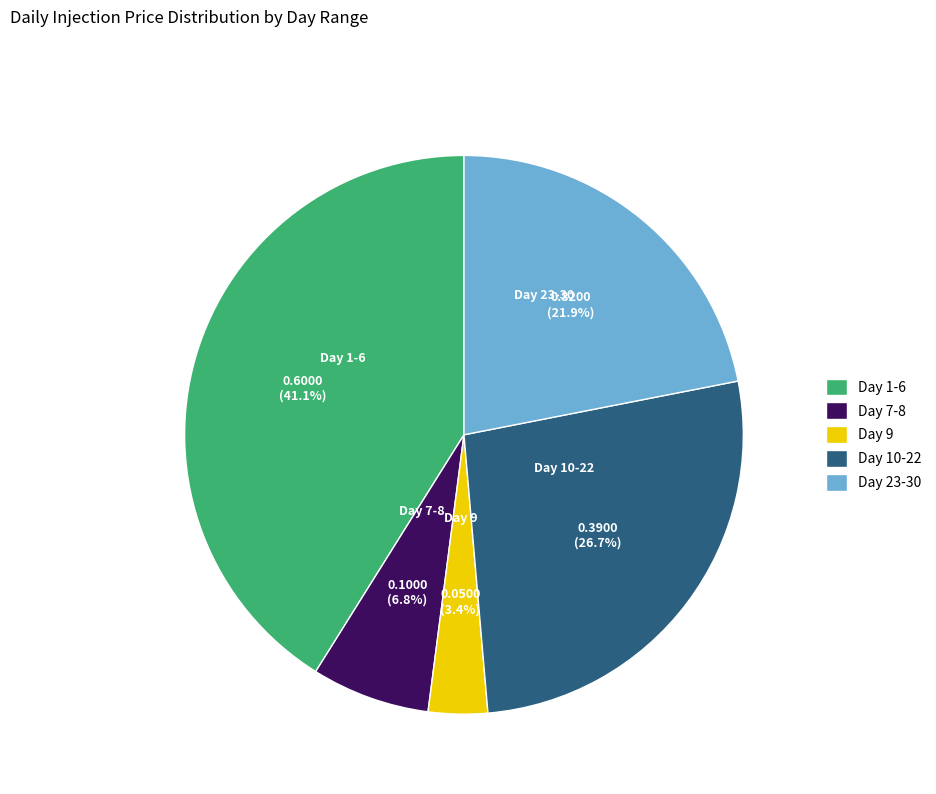

Between Day 7-8 and Day 10-22, which is larger?

Day 10-22